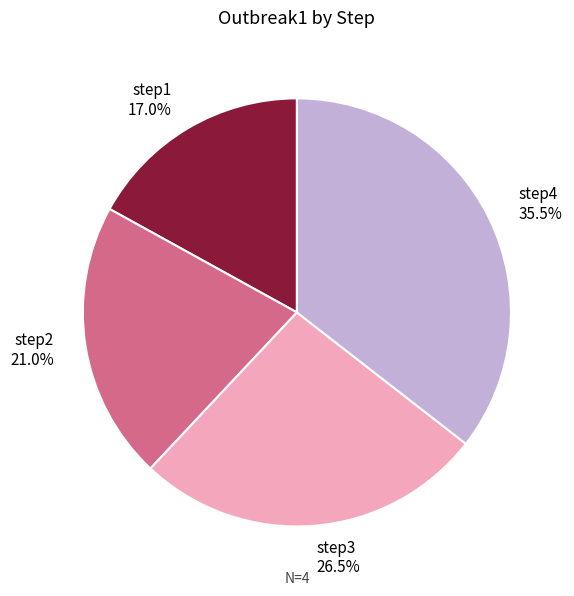

Is step2 the majority of the pie?

No